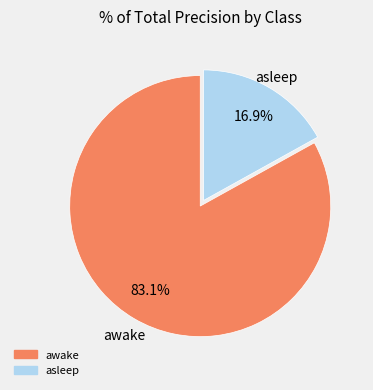

Which slice is the largest?

awake